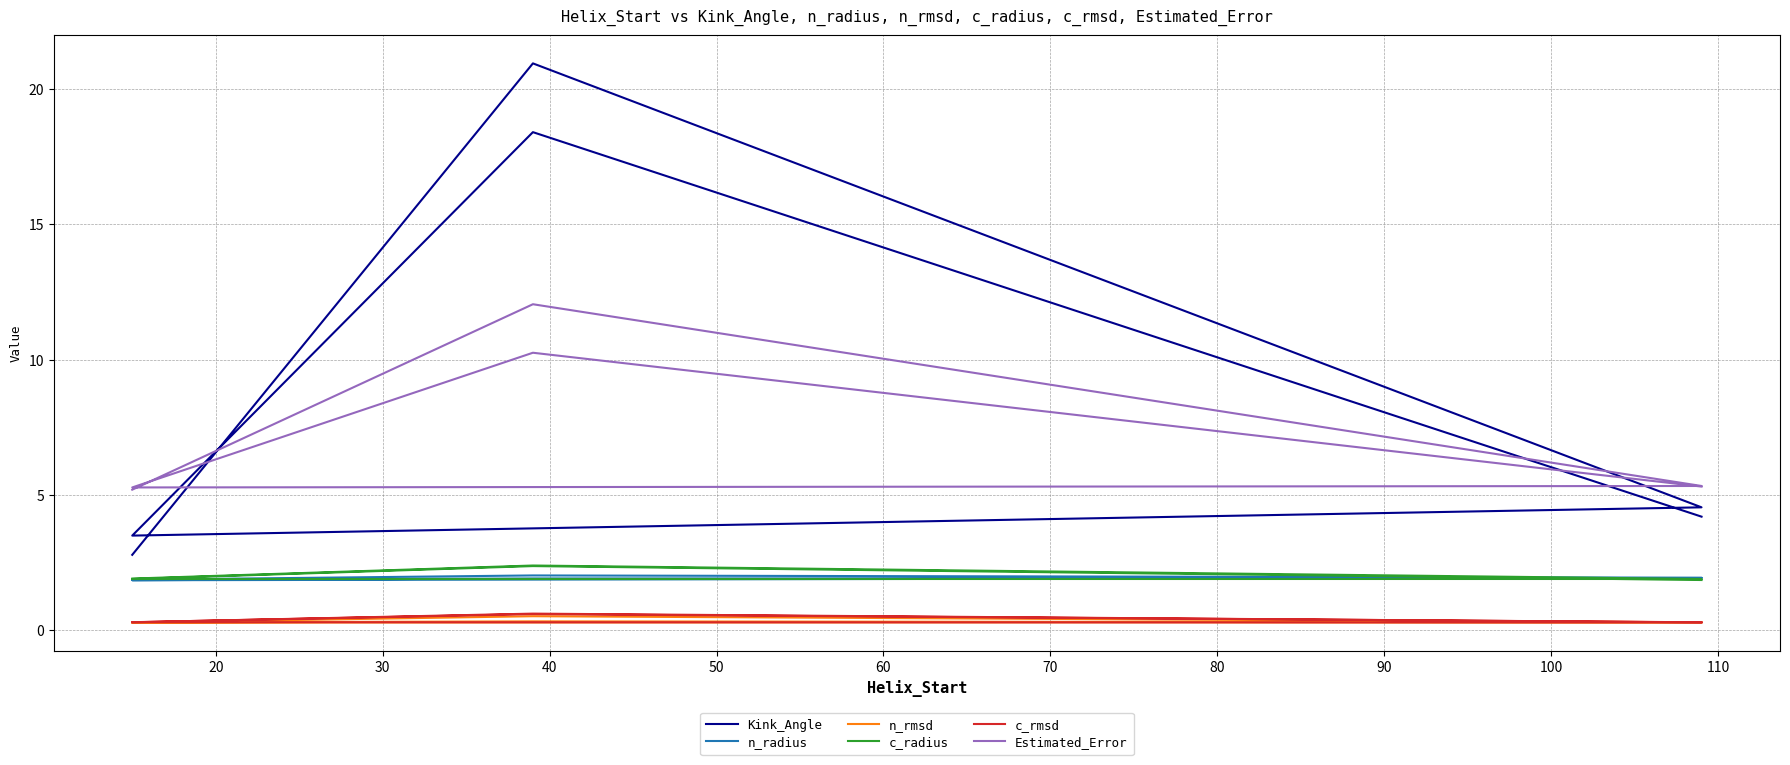

What is the difference between the c_radius values at 40 and 50?

0.5